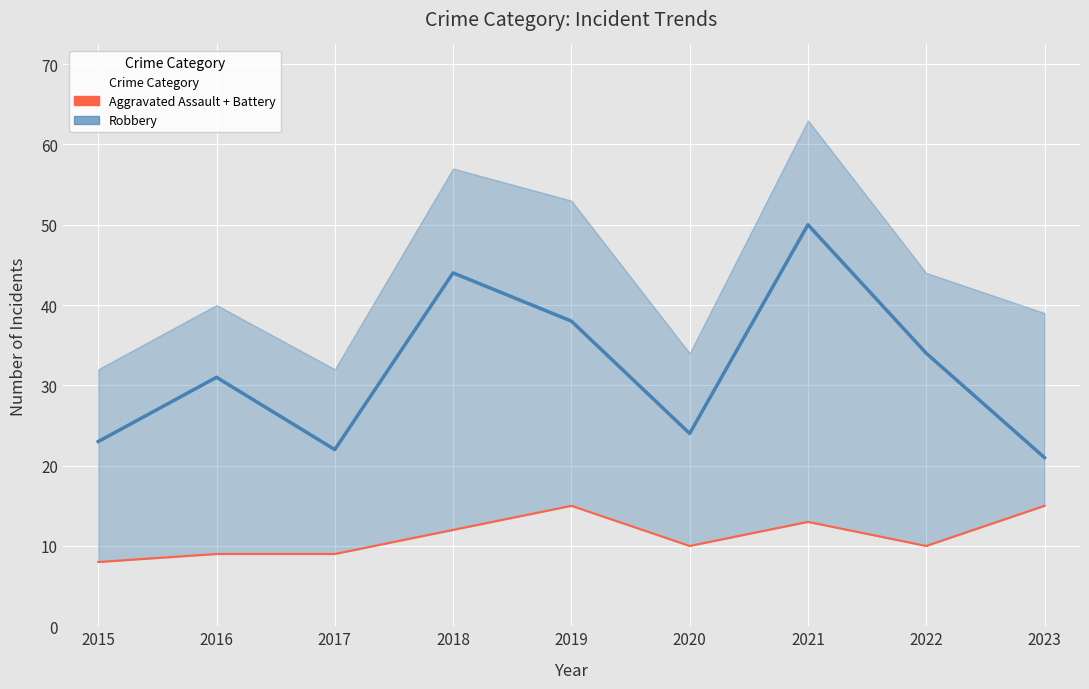

Is the value of Aggravated Assault + Battery at 2020 greater than the value of Robbery at 2022?

No